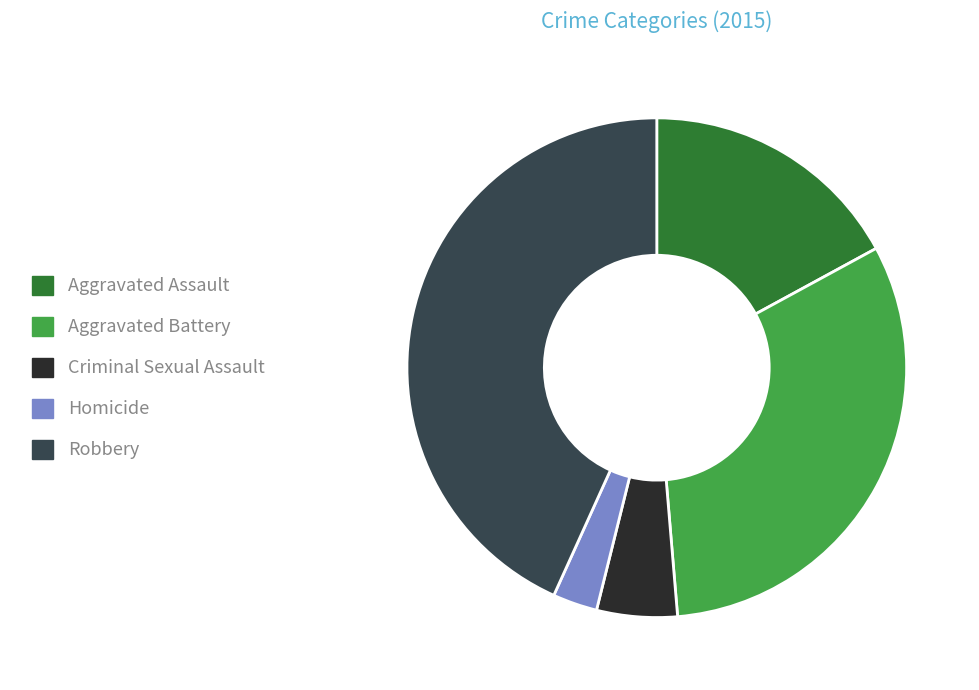

Count the number of slices in the pie.

5